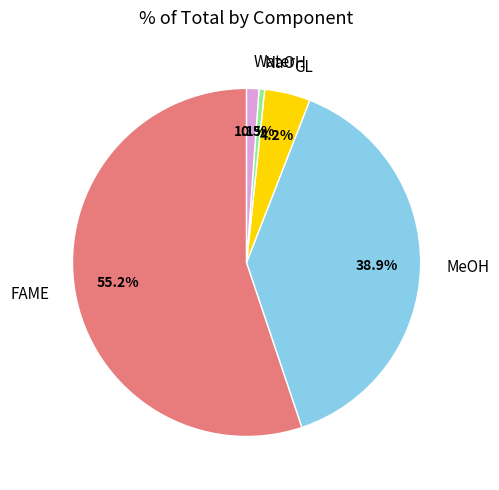

What percentage is the MeOH slice, to the nearest percent?

39%